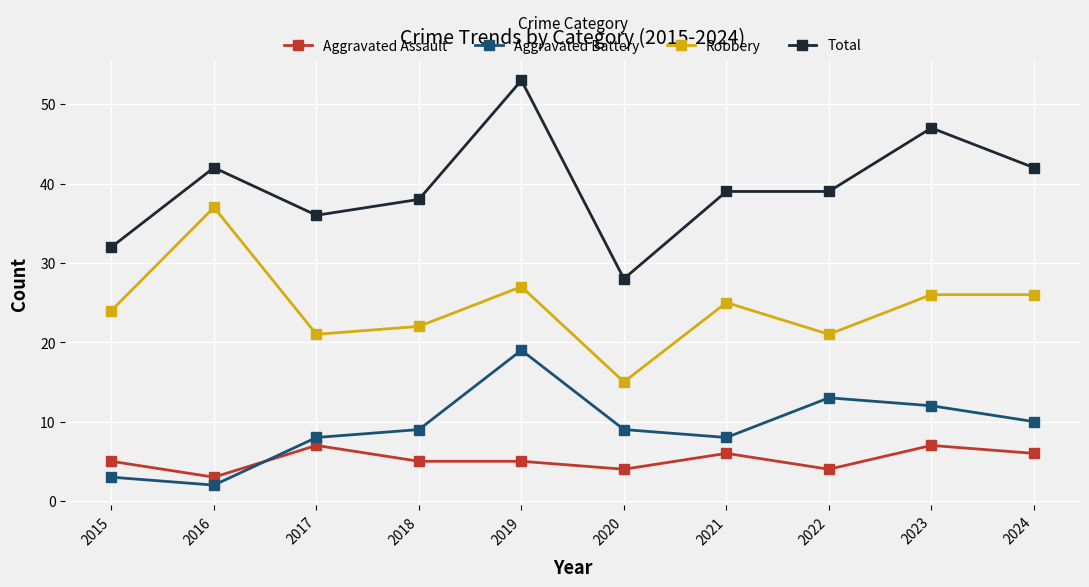

Does the chart display data point markers on the line(s)?

Yes